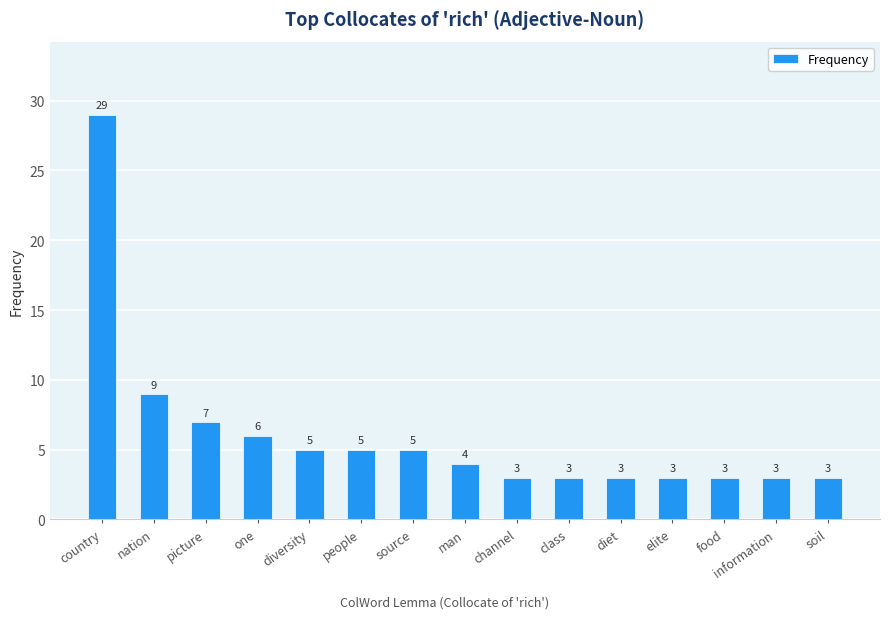

Read the value at nation, to the nearest 5.

10